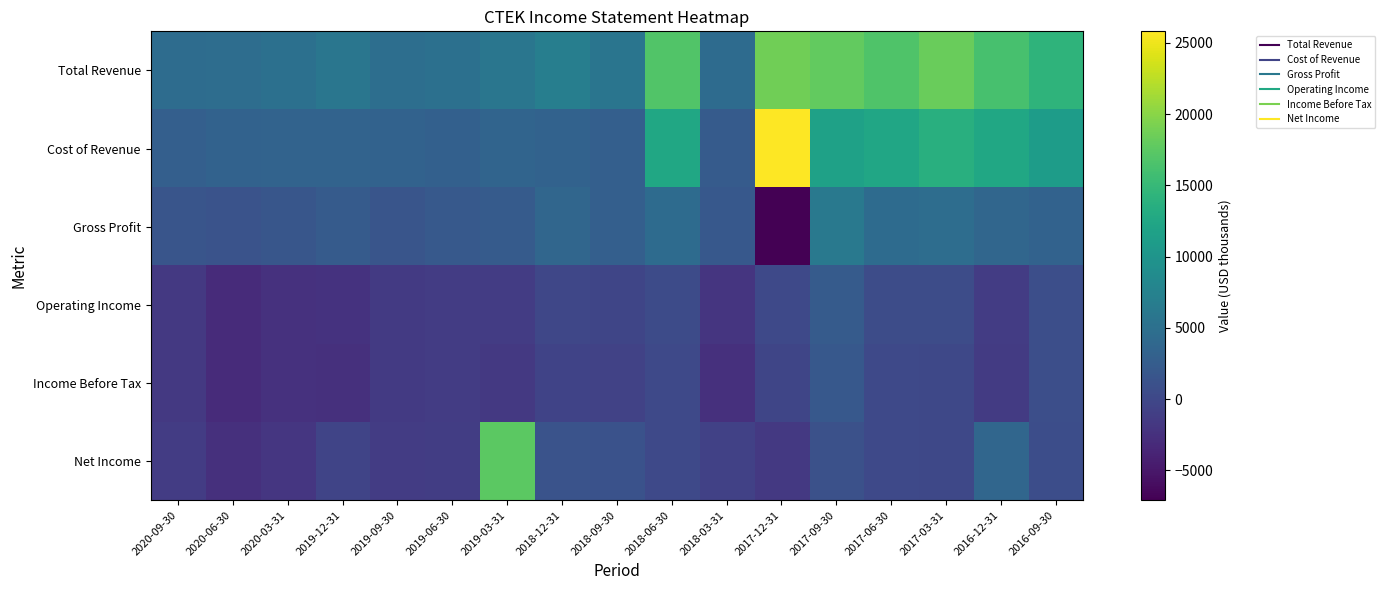

Which series has the largest range (max minus min)?

Cost of Revenue